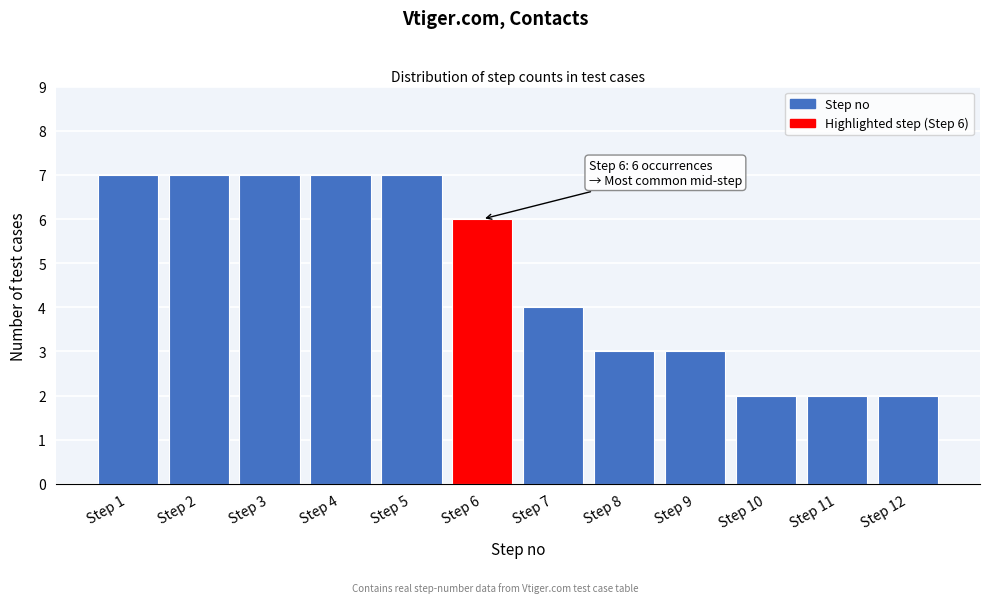

Reading left to right, list all the values displayed in this chart.

Step 1=7	Step 2=7	Step 3=7	Step 4=7	Step 5=7	Step 6=6	Step 7=4	Step 8=3	Step 9=3	Step 10=2	Step 11=2	Step 12=2